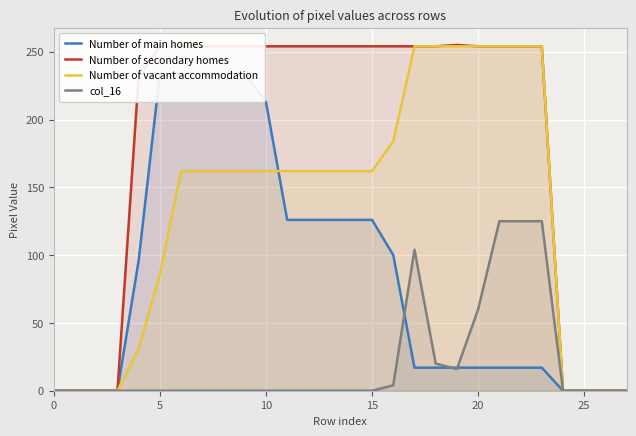

The value of Number of secondary homes at 12 is 436. True or false?

False